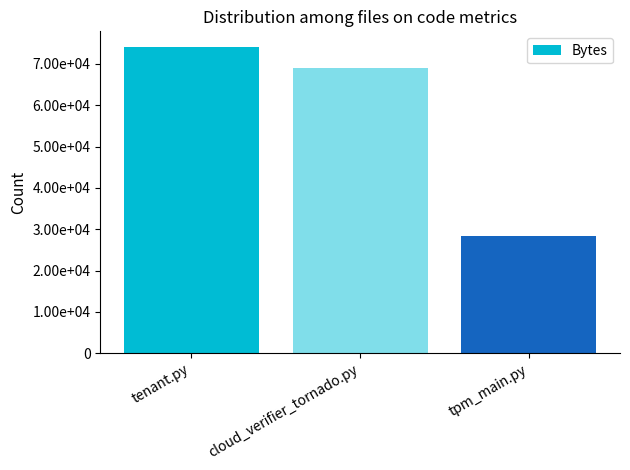

Is it true that the value at tenant.py is 46196?

False